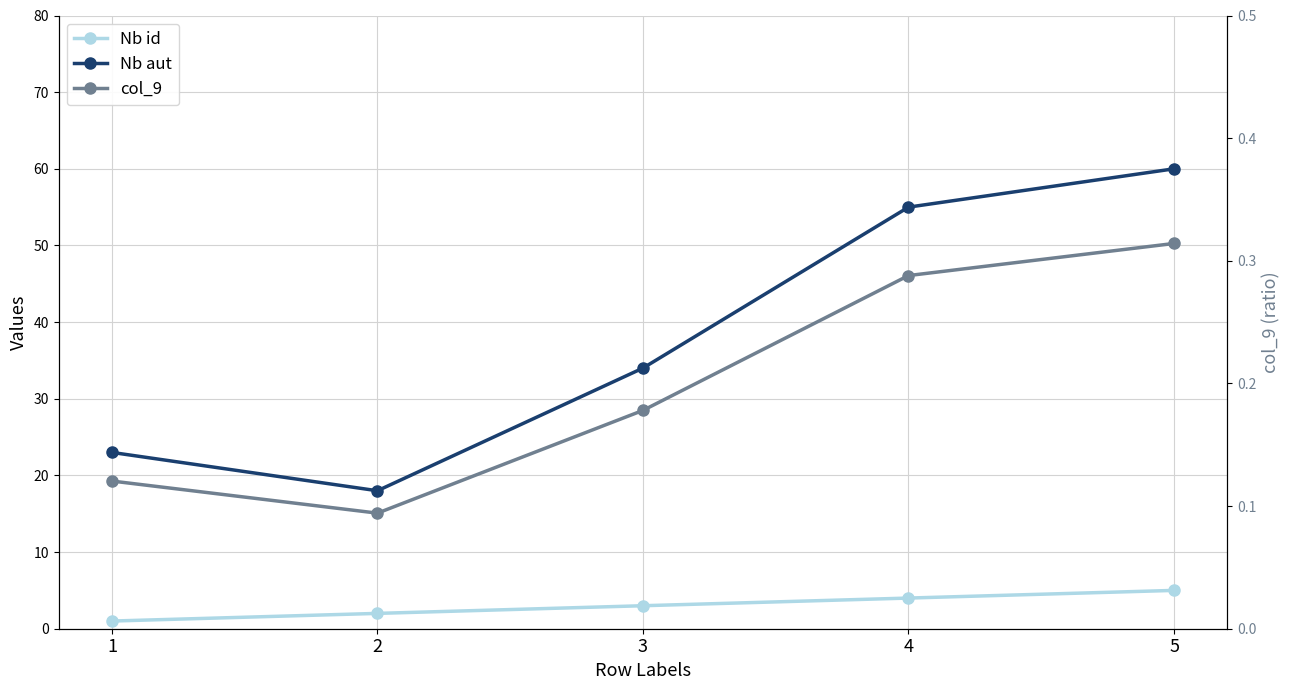

True or false: Nb id has a value of 1.2 at 2.

False